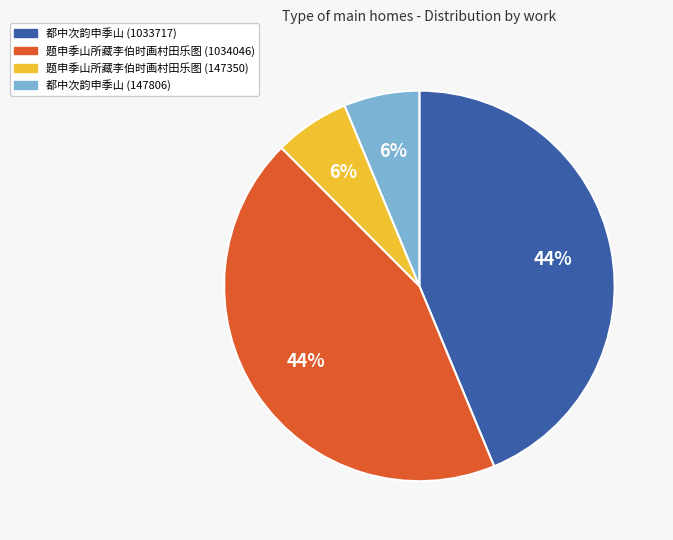

Does any single category account for the majority?

No